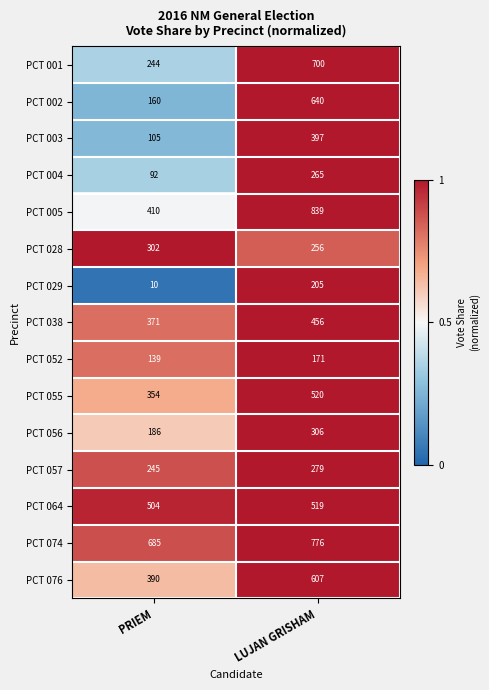

What is the maximum value for PCT 055?

520